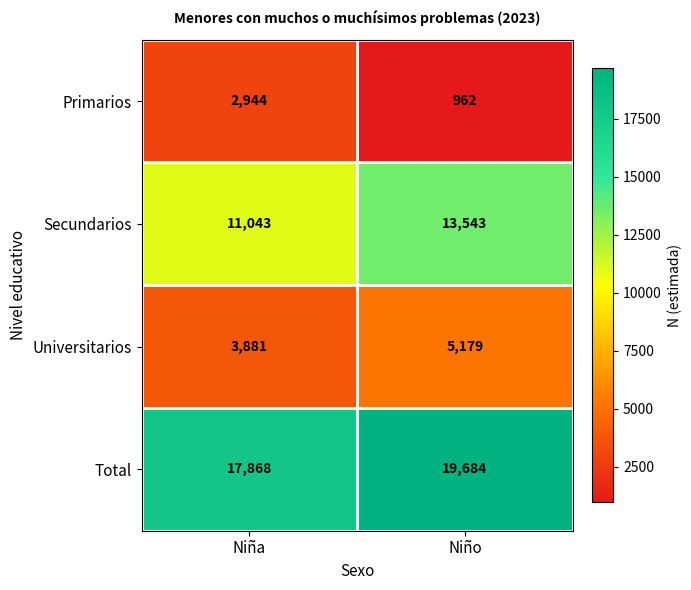

Which category has the lowest value across all series?

Niño